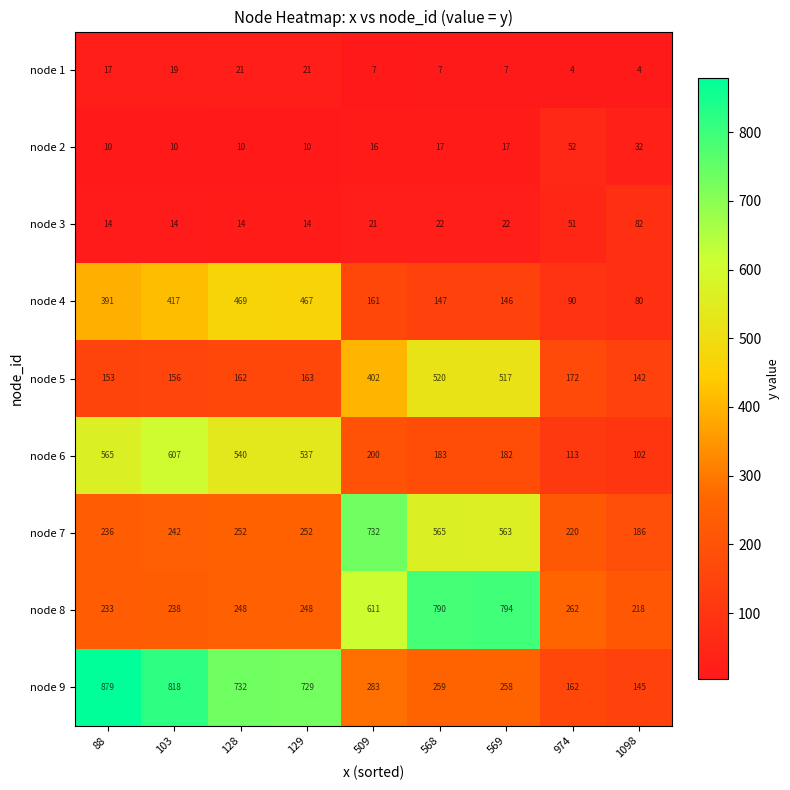

Which category has the lowest value in the node 8 series?

1098